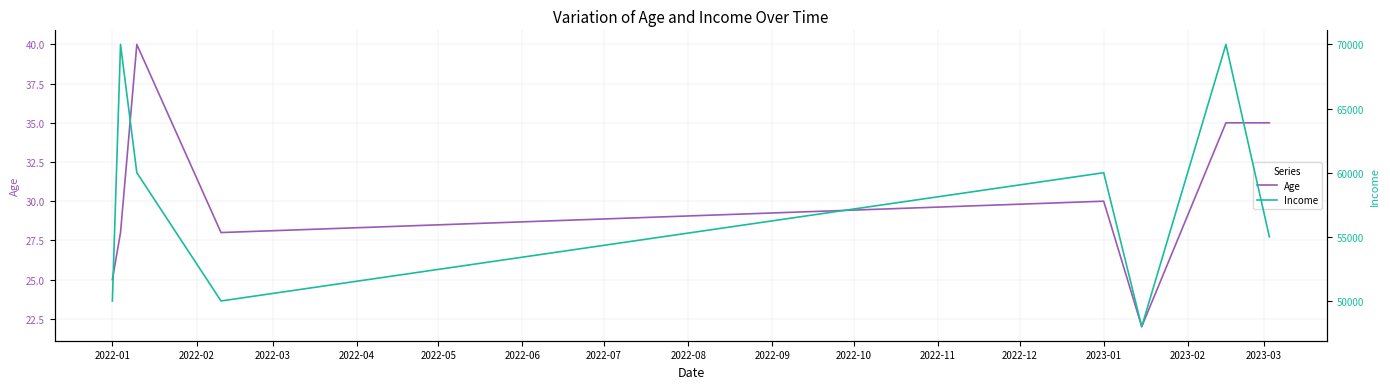

Read the Age value at 2022-04, to the nearest 5.

30